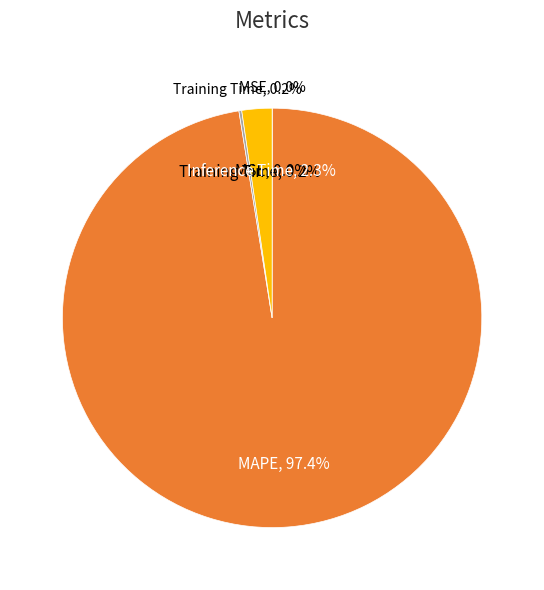

Is there a majority slice in this chart?

Yes